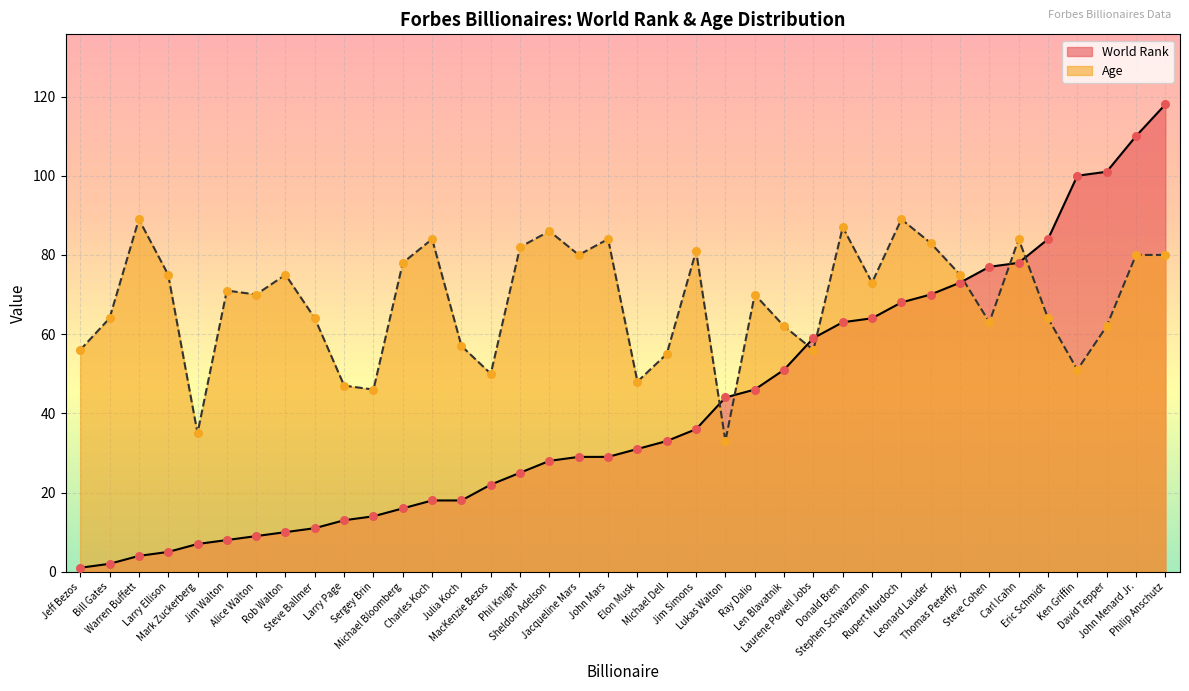

What are all the series names shown in the legend?

World Rank, Age